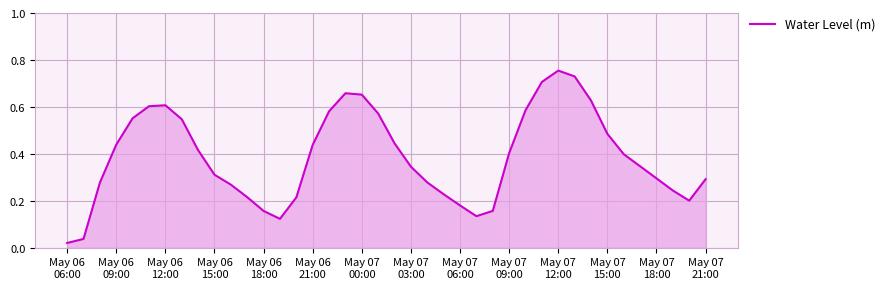

How many lines are shown in the chart?

1